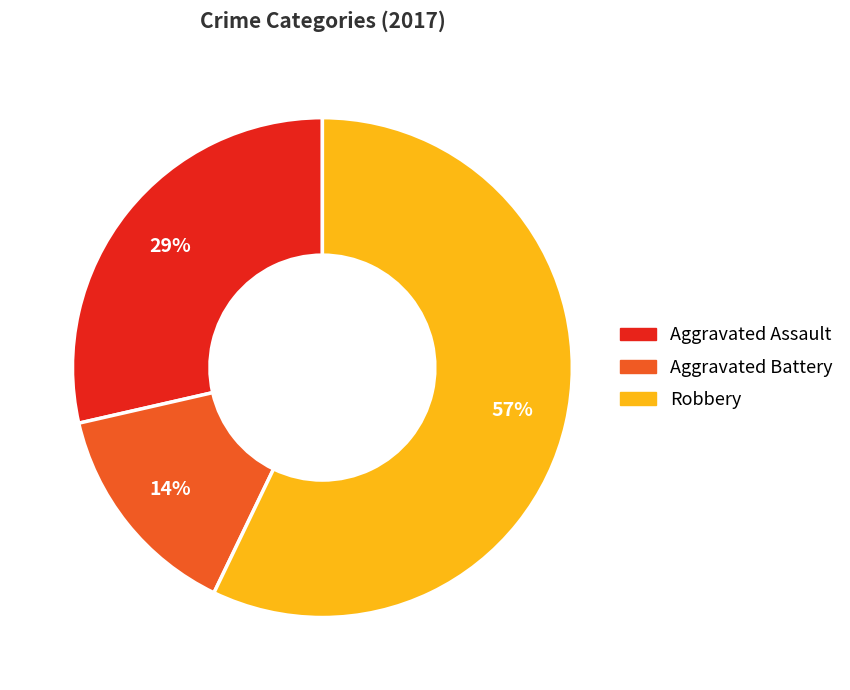

Is there a majority slice in this chart?

Yes